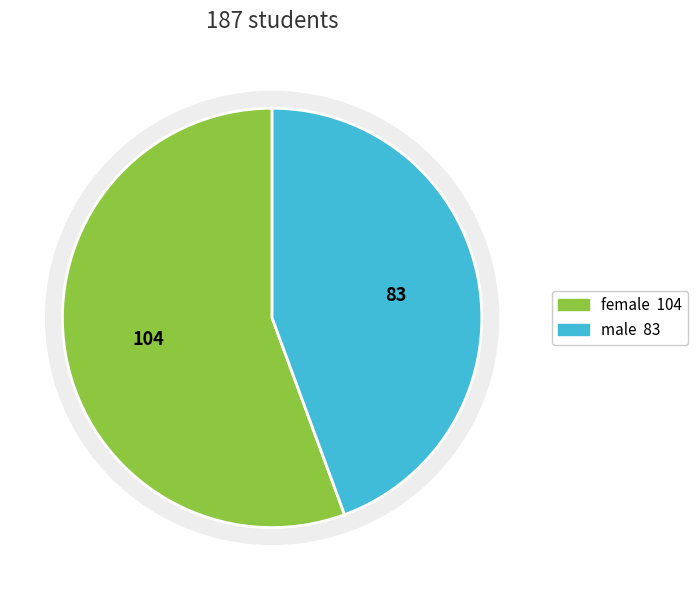

Which category has the smallest portion of the pie?

male